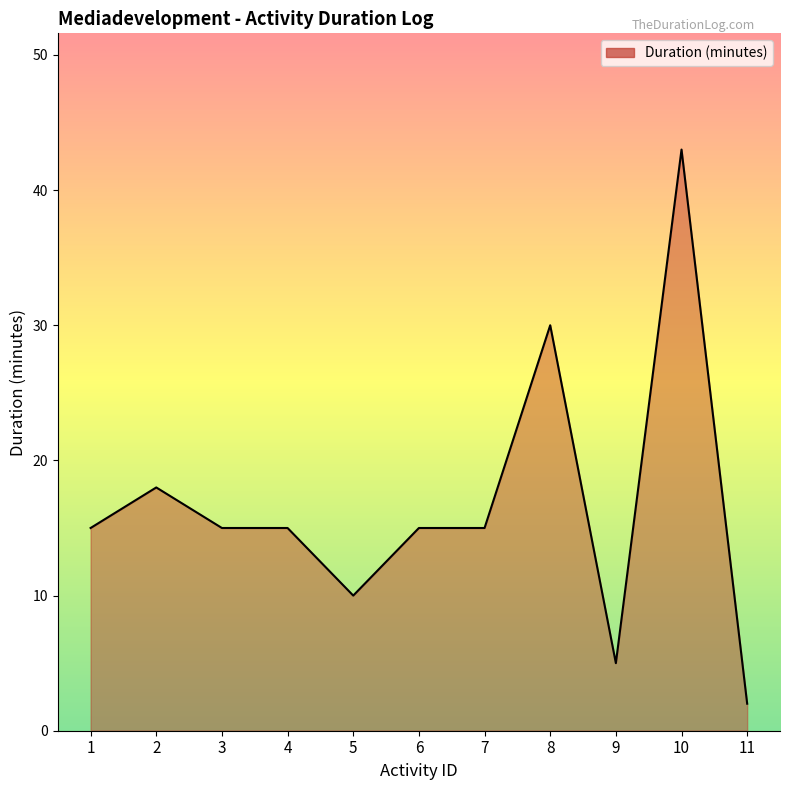

Reading left to right, list all the values displayed in this chart.

15	18	15	15	10	15	15	30	5	43	2